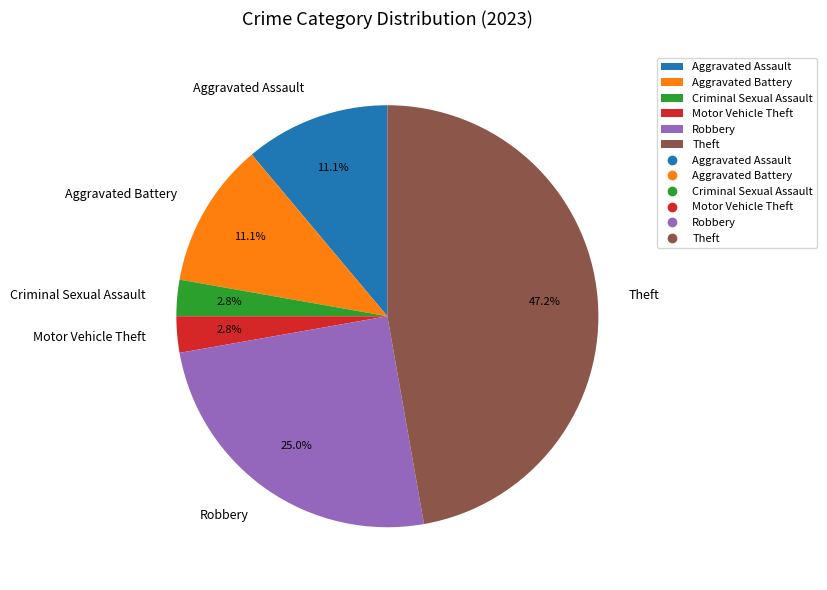

Which slice is the largest?

Theft